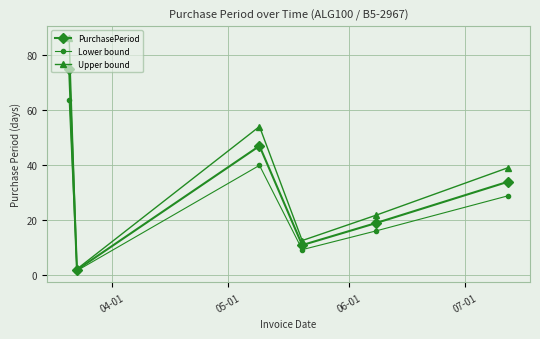

In Lower bound, how many points are higher than both neighbors (excluding endpoints)?

1